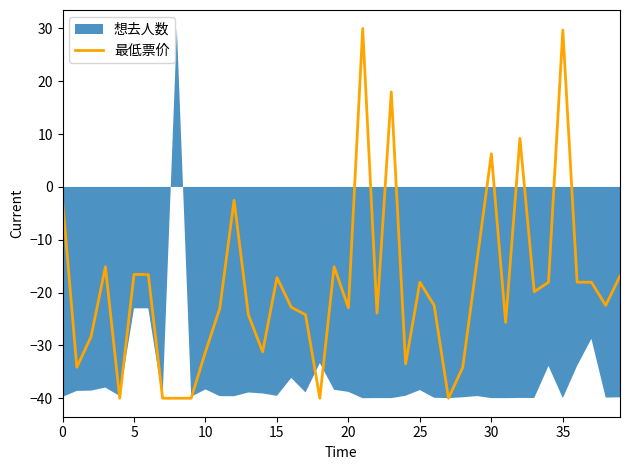

What is the lowest value of the 最低票价 series?

-40.0